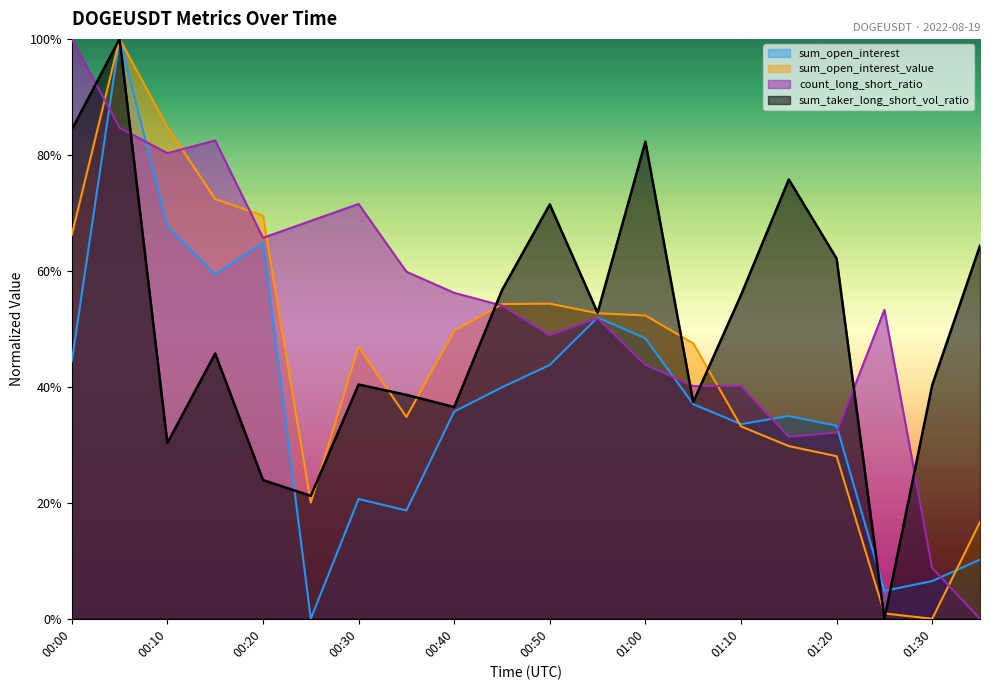

Is the value of sum_open_interest at 00:25 greater than the value of sum_taker_long_short_vol_ratio at 01:00?

No